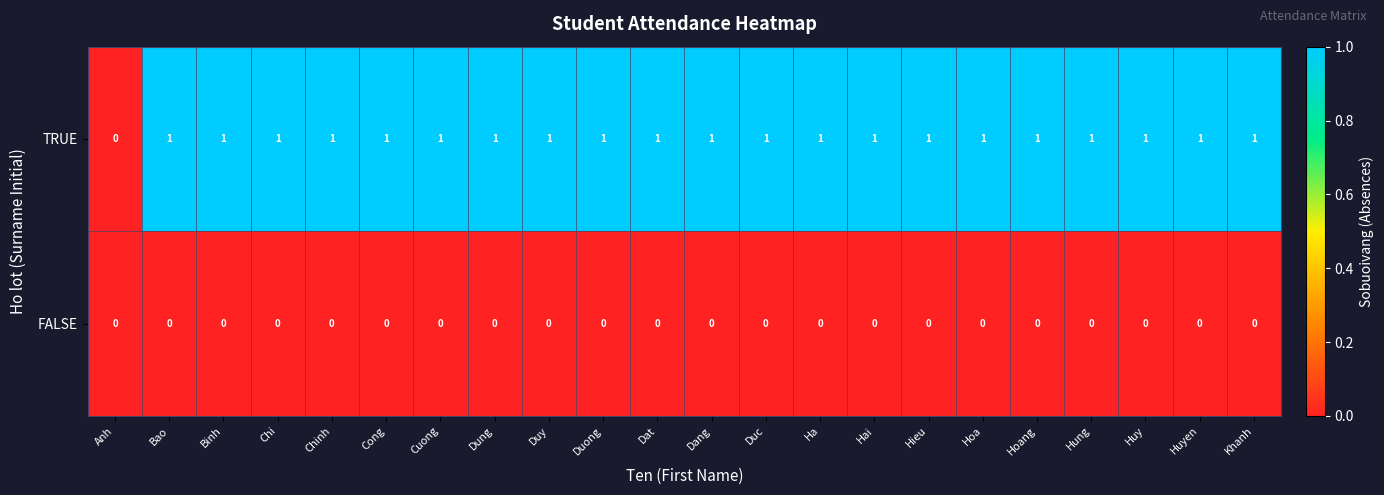

Which series has the largest total across all categories?

TRUE